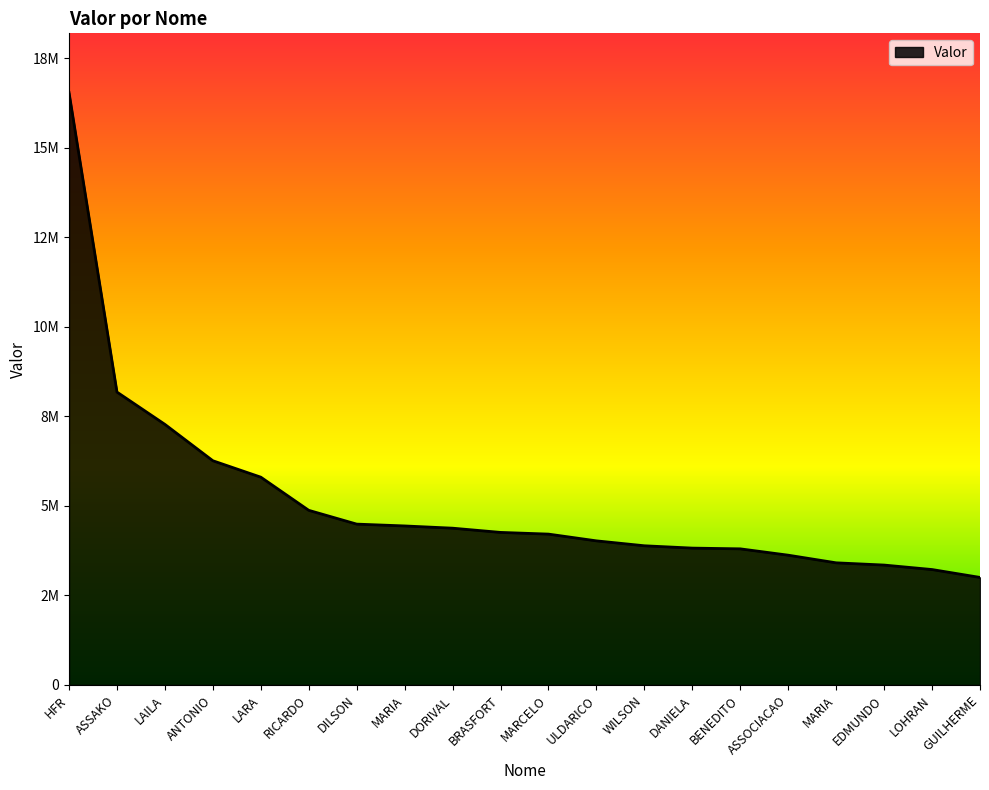

Is it true that the value at DILSON is 4491526.4?

True